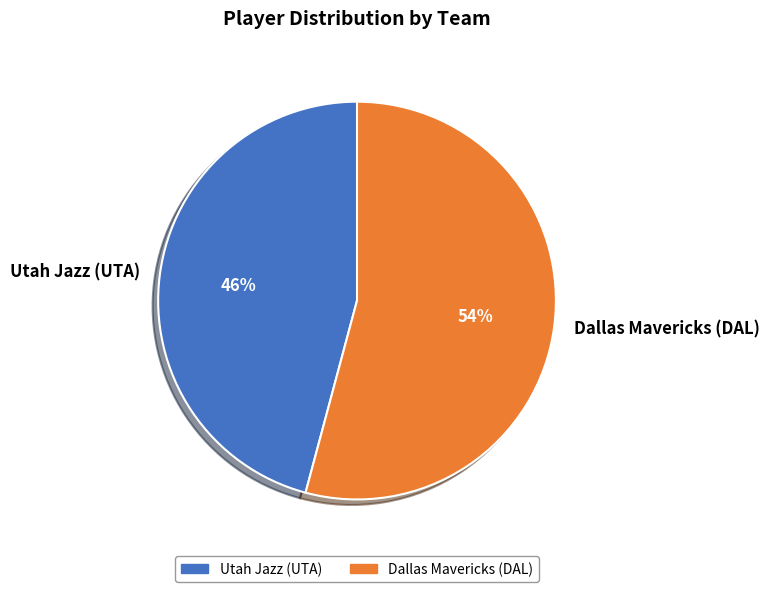

To the nearest percent, what percentage of the pie is Utah Jazz (UTA)?

46%